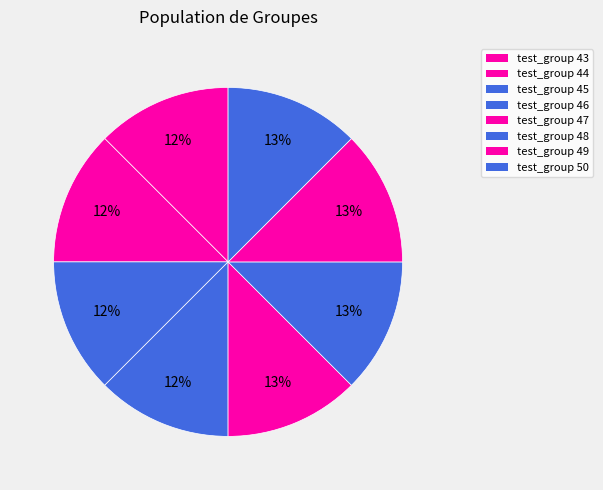

Is test_group 49 the majority of the pie?

No